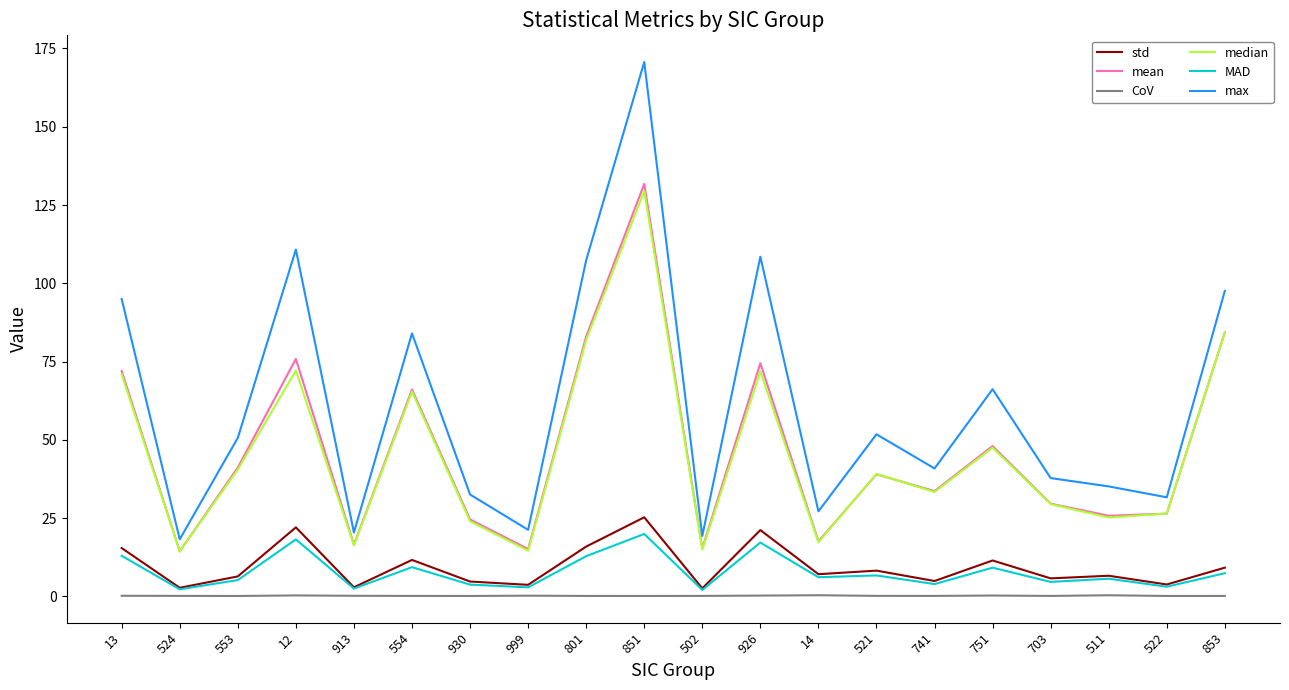

True or false: std has more than 0 points higher than both neighbors.

True